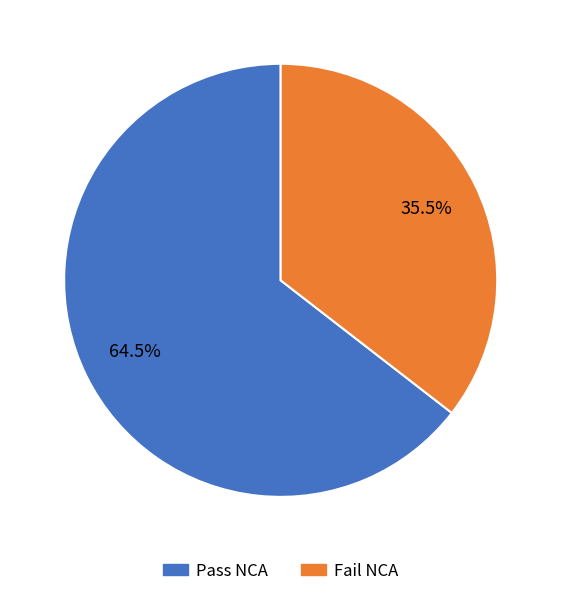

Is there any slice that represents more than half of the pie?

Yes